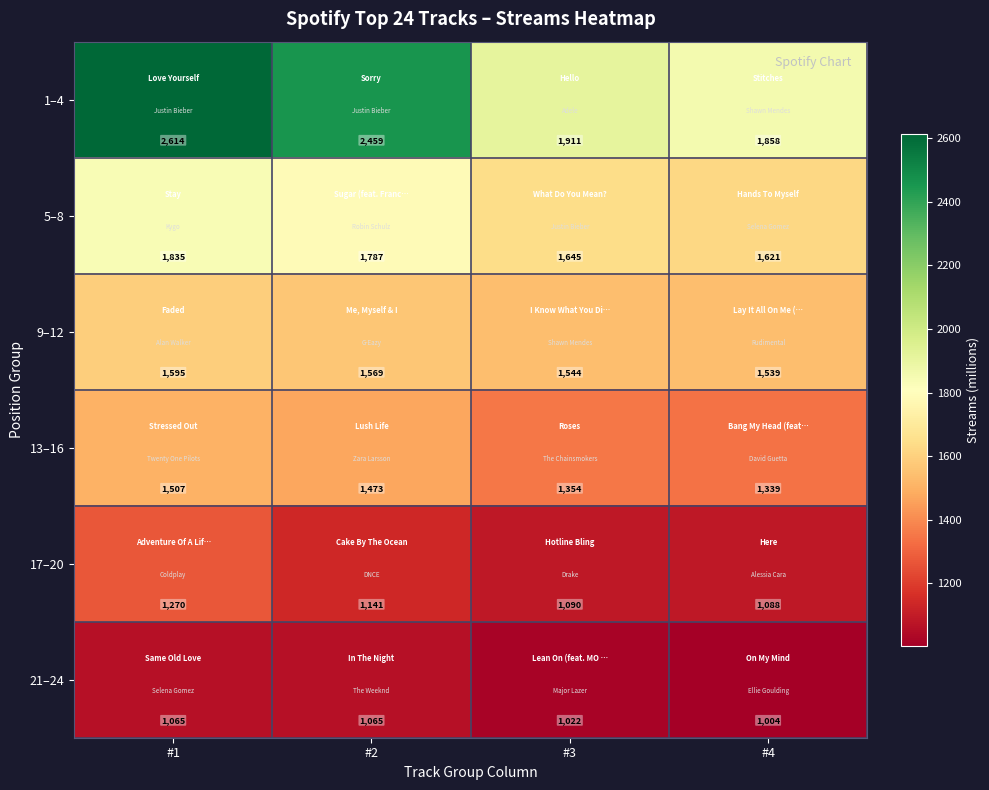

What is the total value across all series at #1?

9886